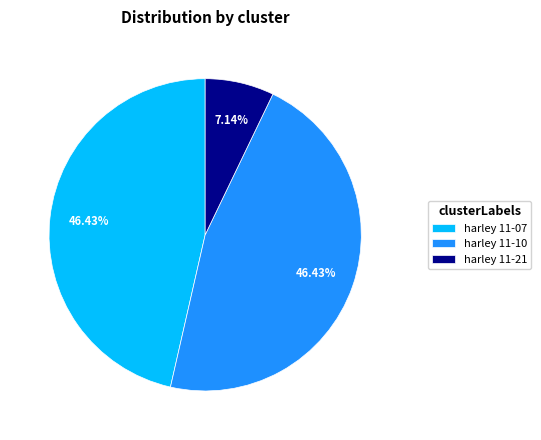

Does any single category account for the majority?

No